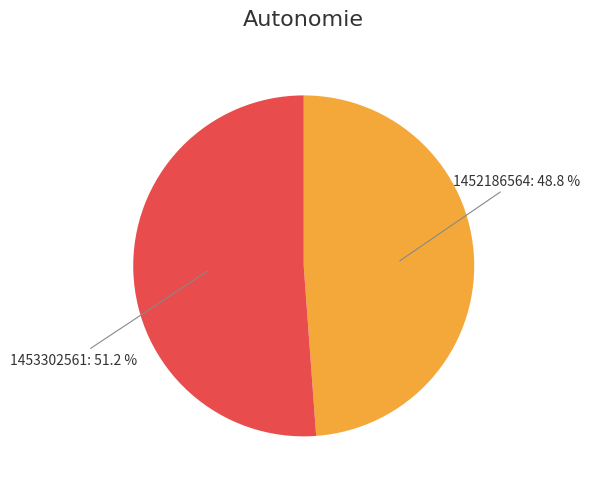

Is the sum of 1452186564 and 1453302561 greater than half?

Yes